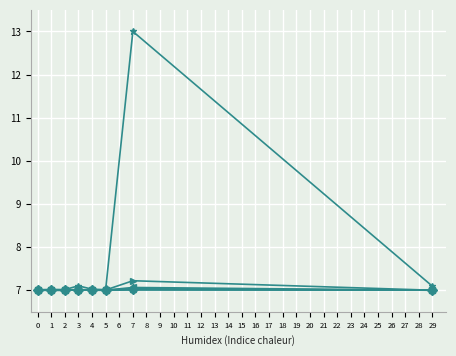

At which category is the sum across all series the highest?

7